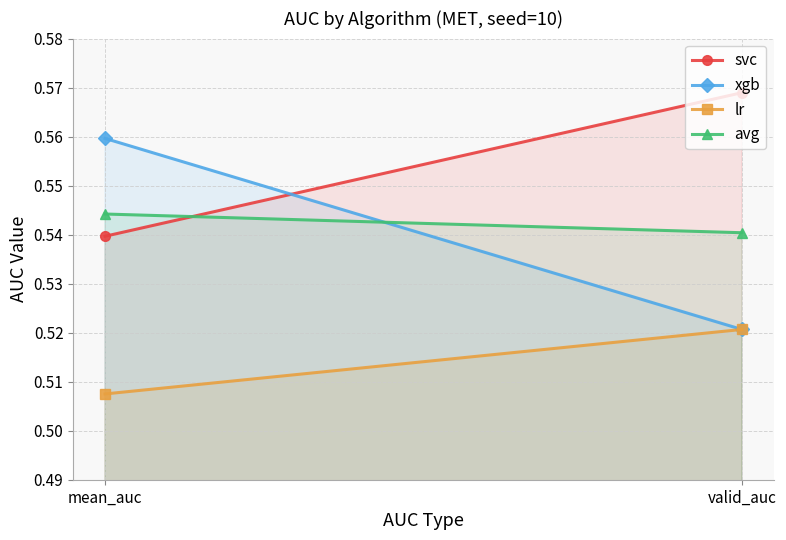

Reading left to right, list all the values displayed in this chart.

svc: 0.5	0.6
xgb: 0.6	0.5
lr: 0.5	0.5
avg: 0.5	0.5